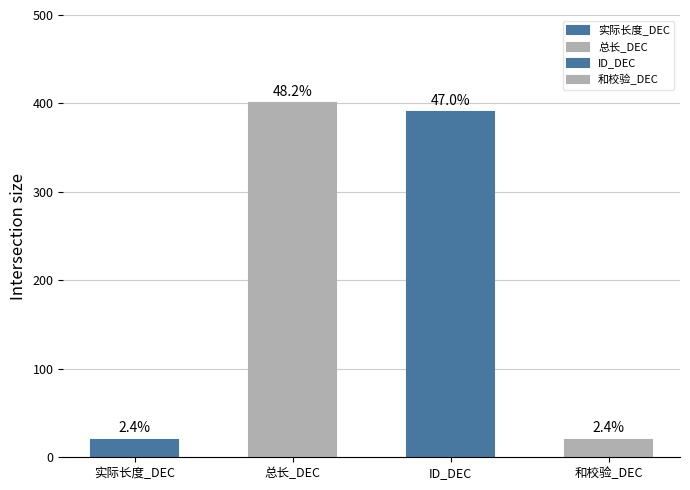

True or false: ID_DEC has a value of 588 at 16.

False